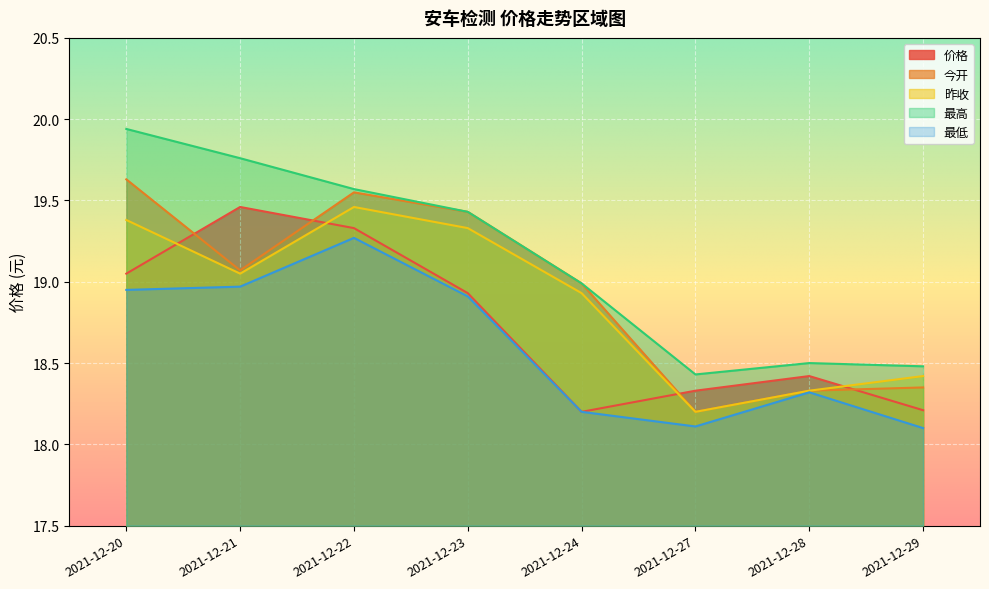

Which category has the highest value in the 价格 series?

2021-12-21